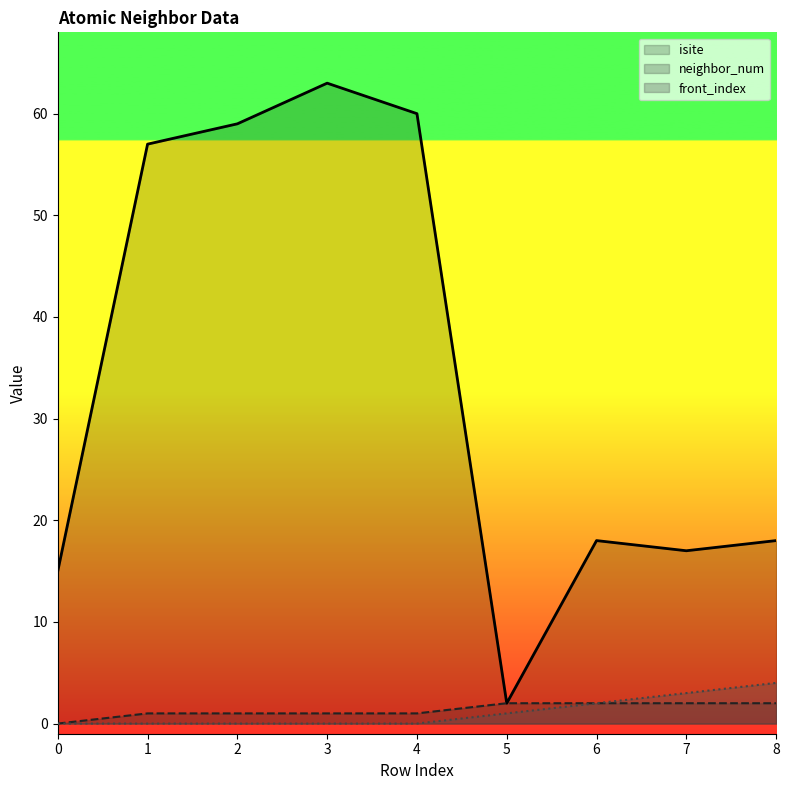

What is the difference between the maximum and minimum values in the front_index series?

4